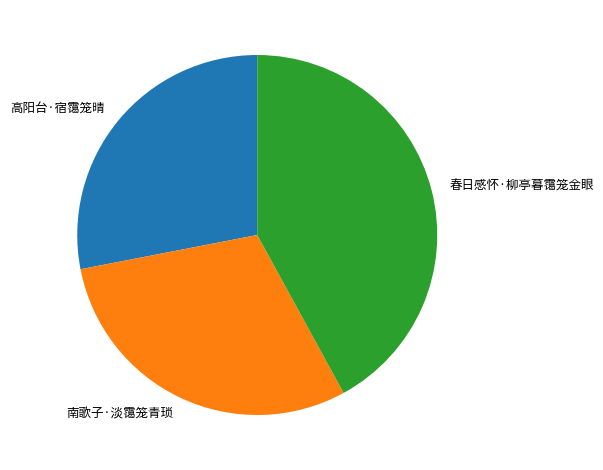

Which has a higher value, 春日感怀·柳亭暮霭笼金眼 or 南歌子·淡霭笼青琐?

春日感怀·柳亭暮霭笼金眼